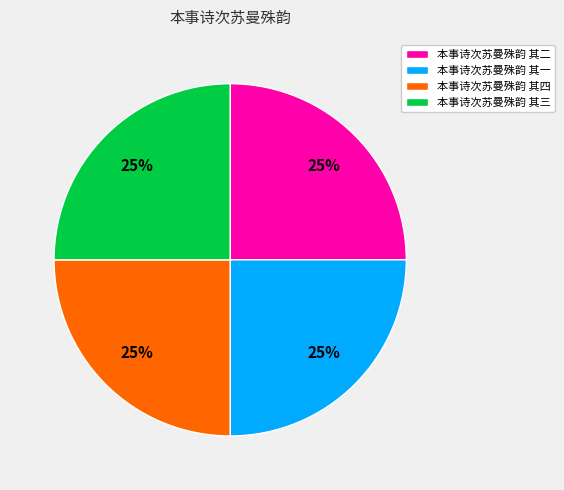

Does any single category account for the majority?

No